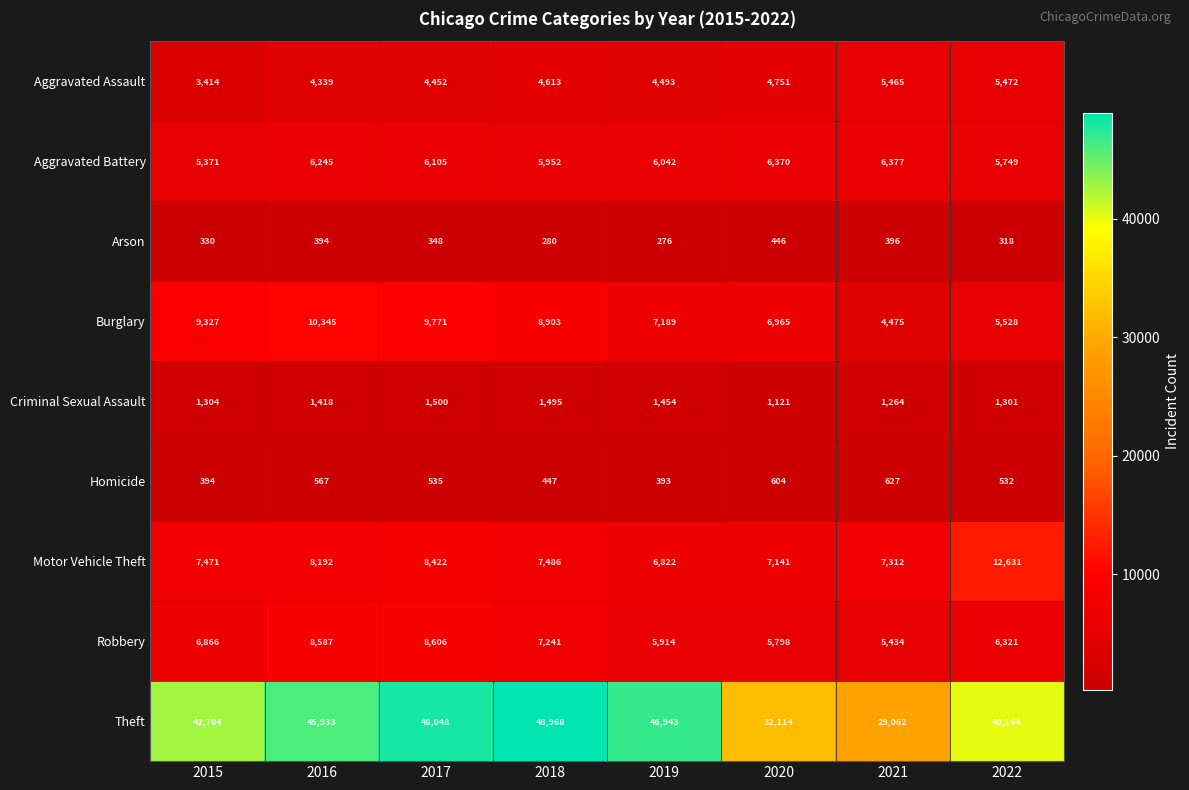

What is the difference between the second highest and minimum values in the Burglary series?

5296